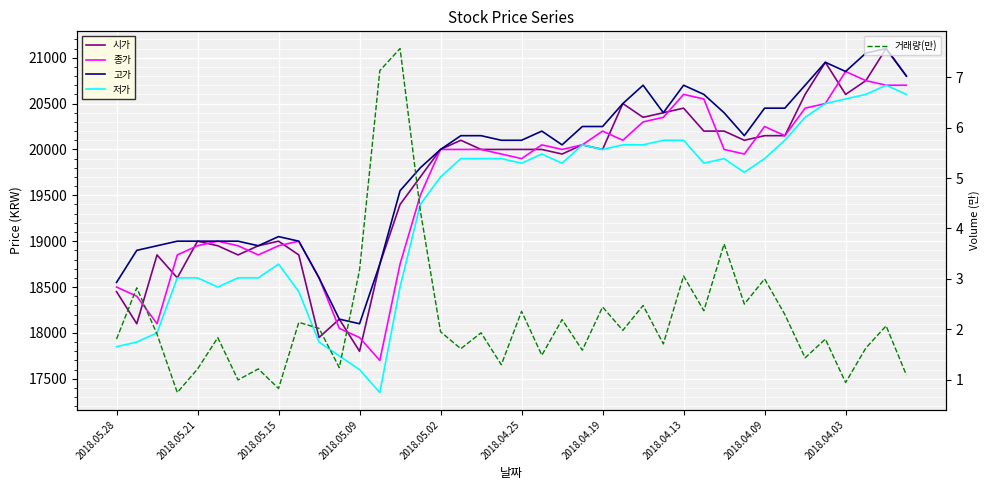

What is the difference between the 저가 values at 15 and 25?

650.0